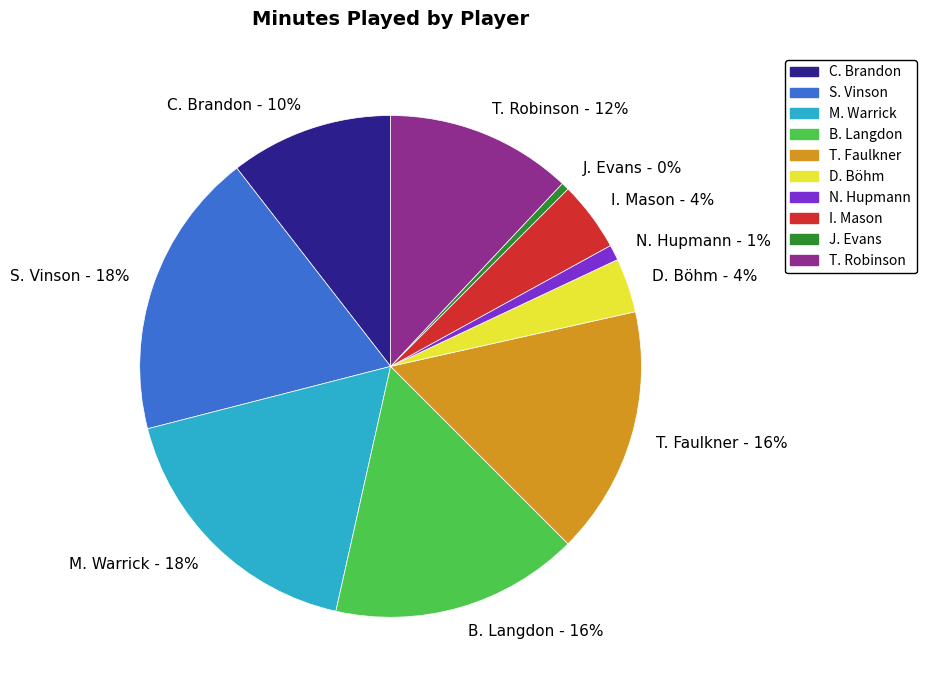

To the nearest percent, what is the average slice percentage?

10%